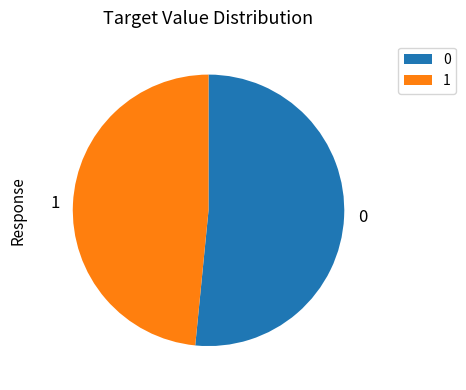

How many slices are in this pie chart?

2